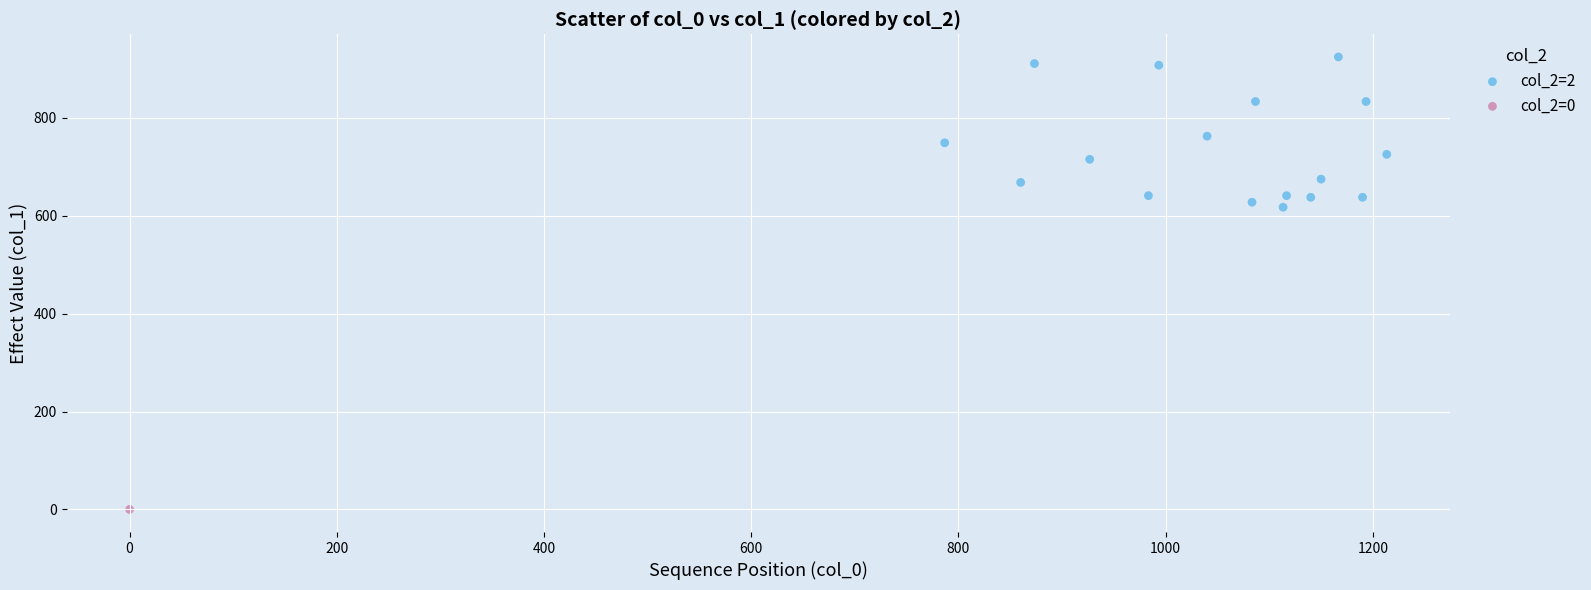

What are all the series names shown in the legend?

col_2=2, col_2=0